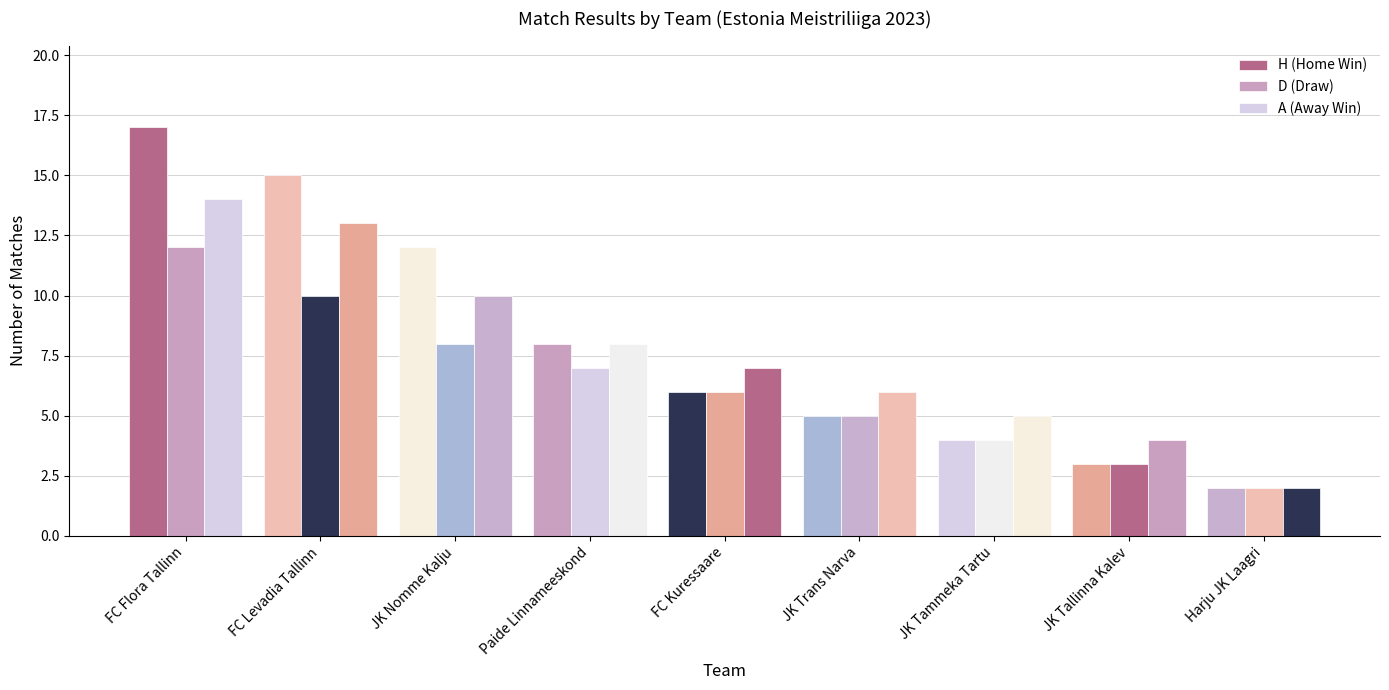

What is the greatest value displayed?

17